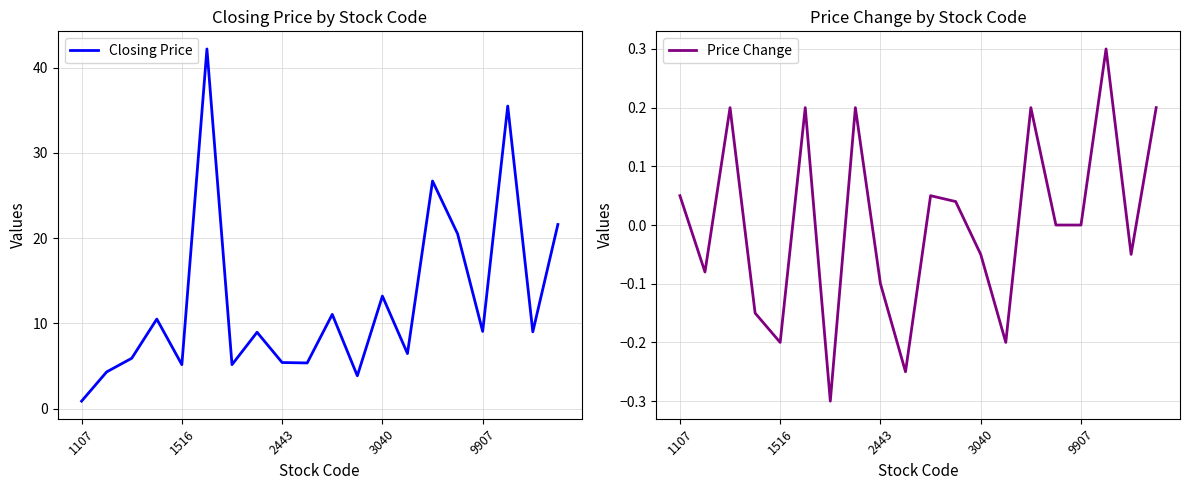

How many series are shown in this chart?

2